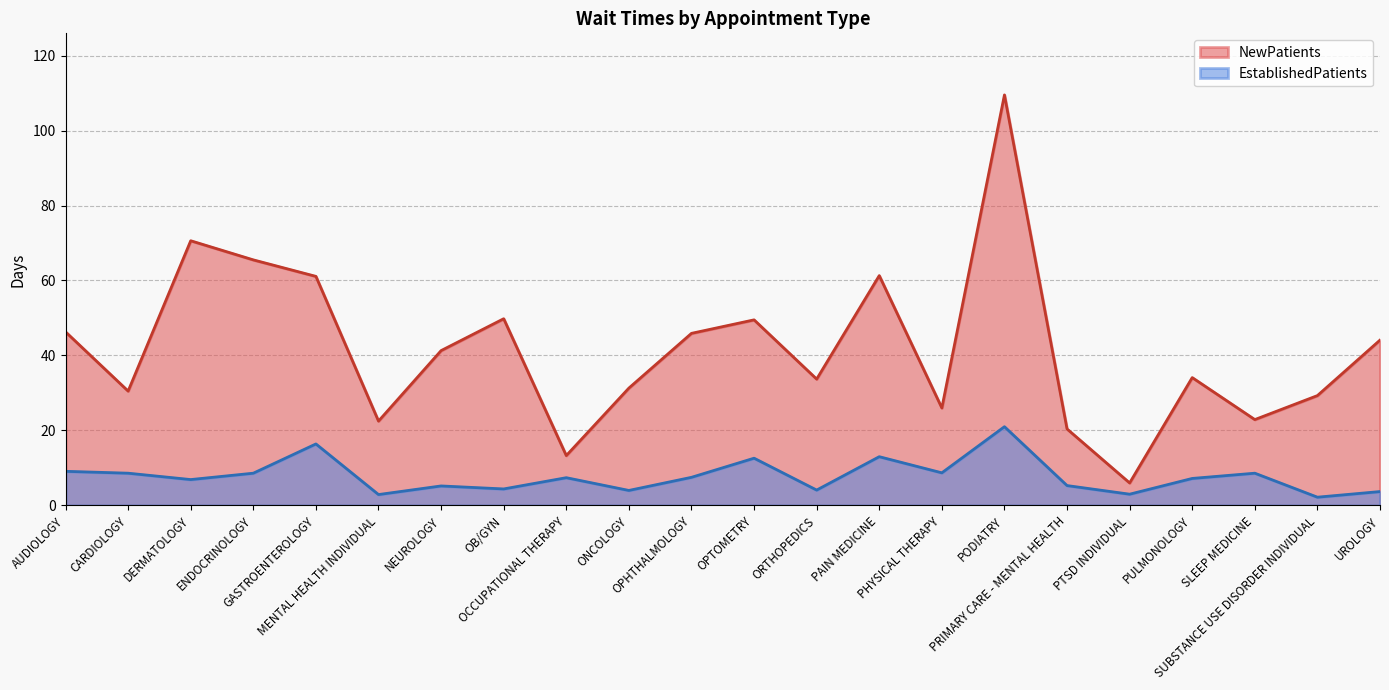

What are all the series names shown in the legend?

NewPatients, EstablishedPatients